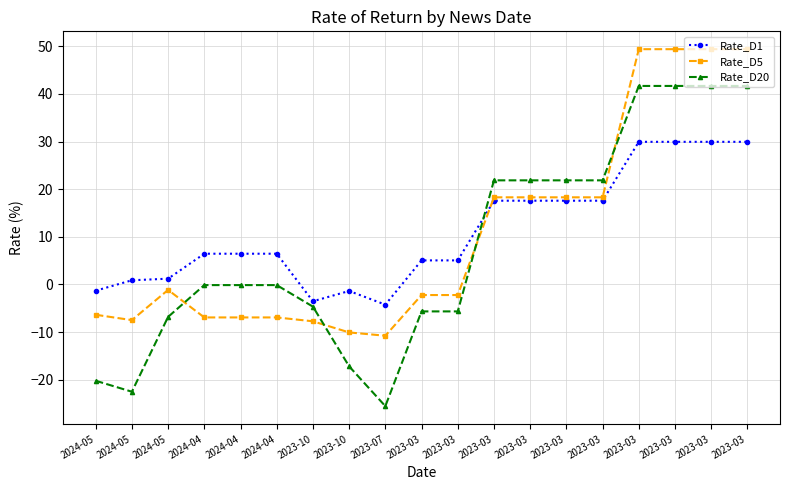

Does the chart have visible grid lines?

Yes